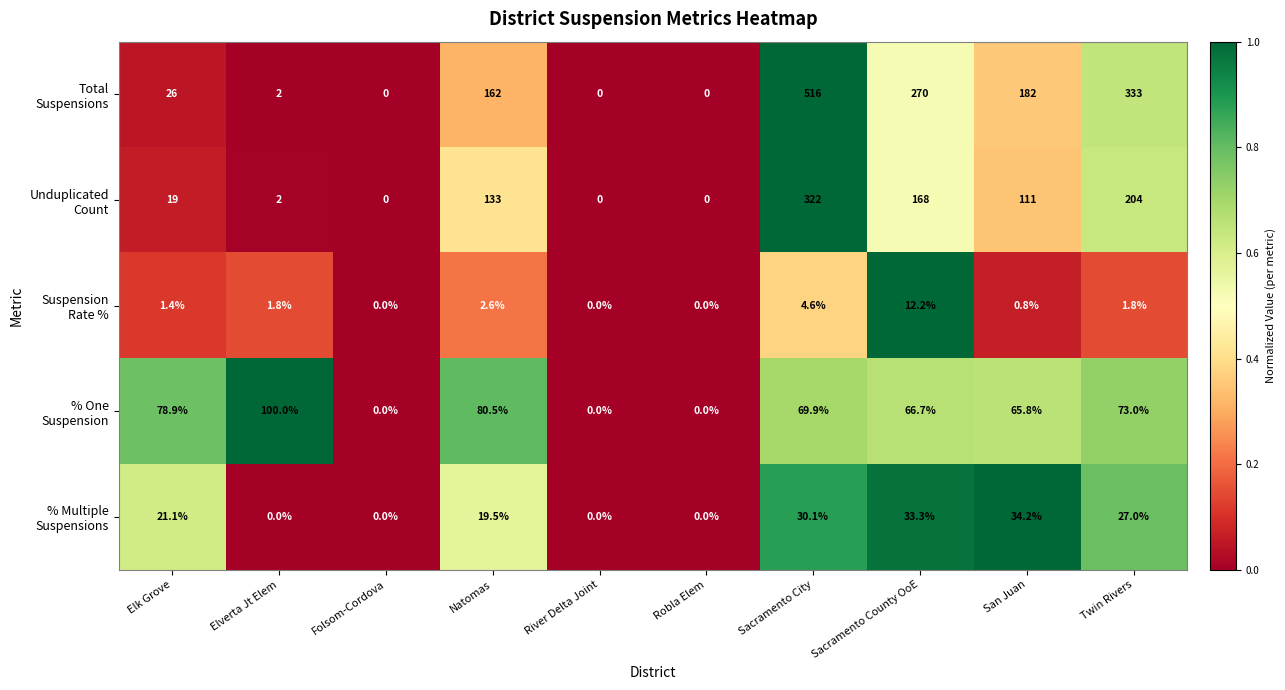

Which category has the highest value across all series?

Sacramento City